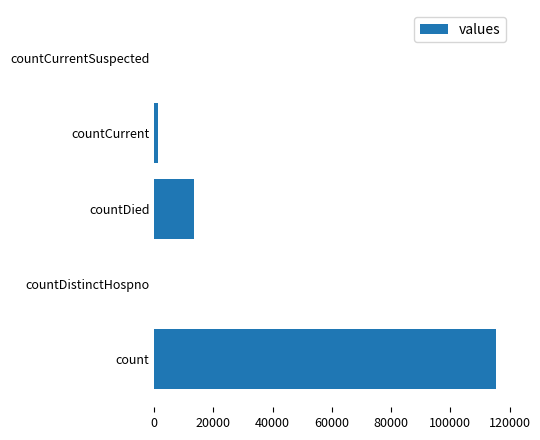

True or false: the data shows 115379 at count.

True